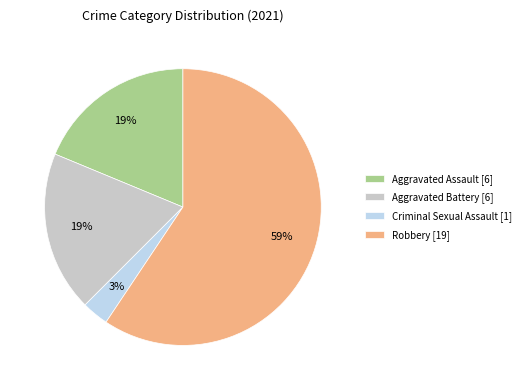

Is the sum of Aggravated Assault and Aggravated Battery greater than half?

No